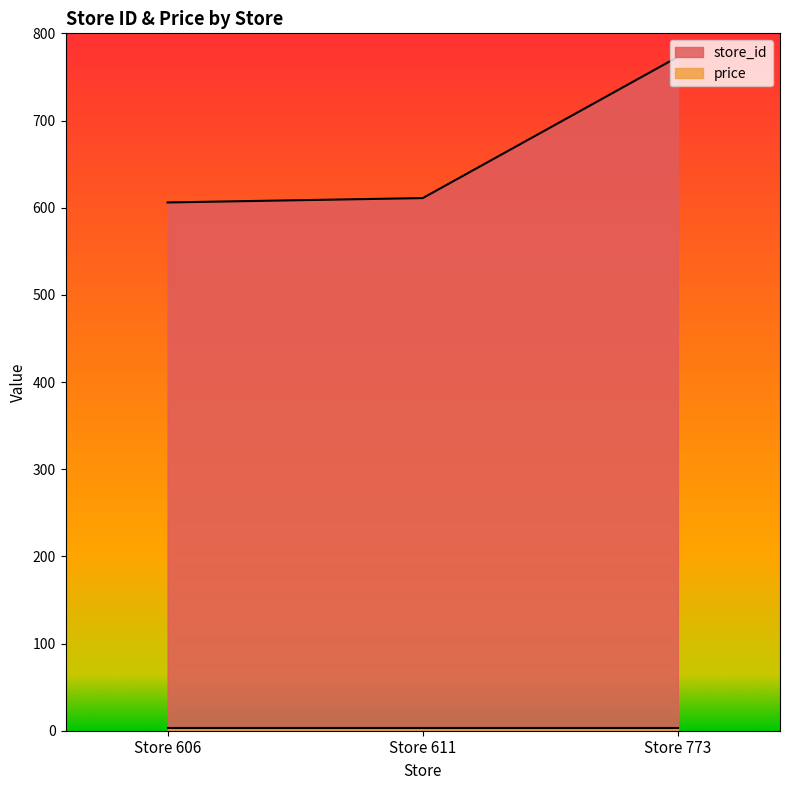

What is the difference between the maximum and minimum values?

167